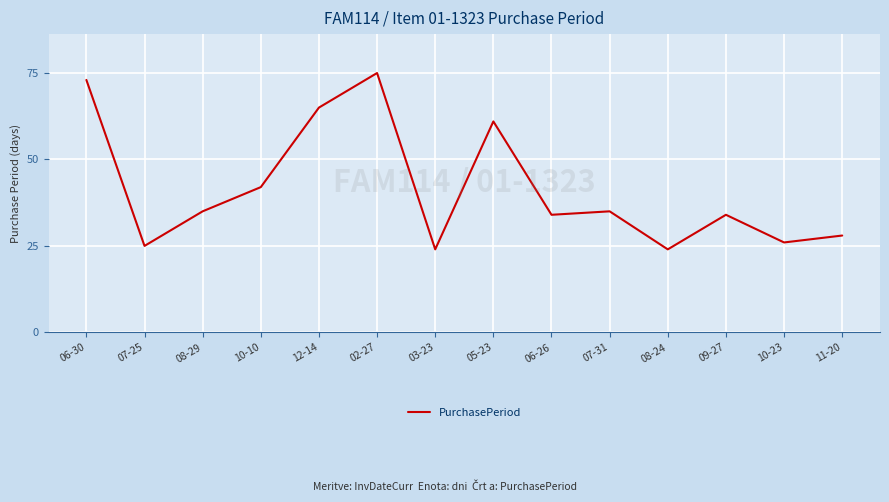

At which category does the chart reach its peak across all series?

02-27